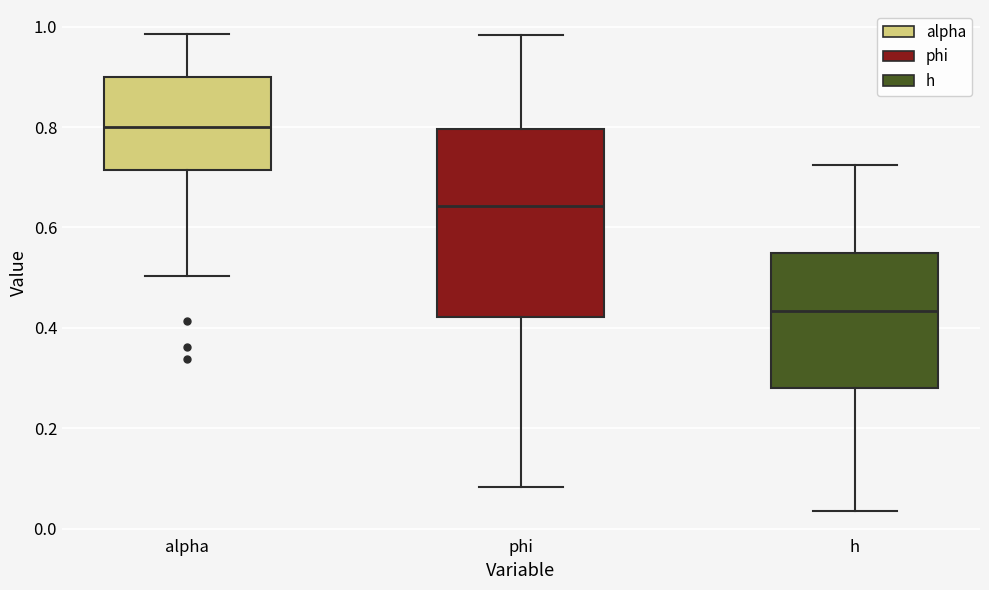

Which box is the tallest, from its lower edge to its upper edge?

phi